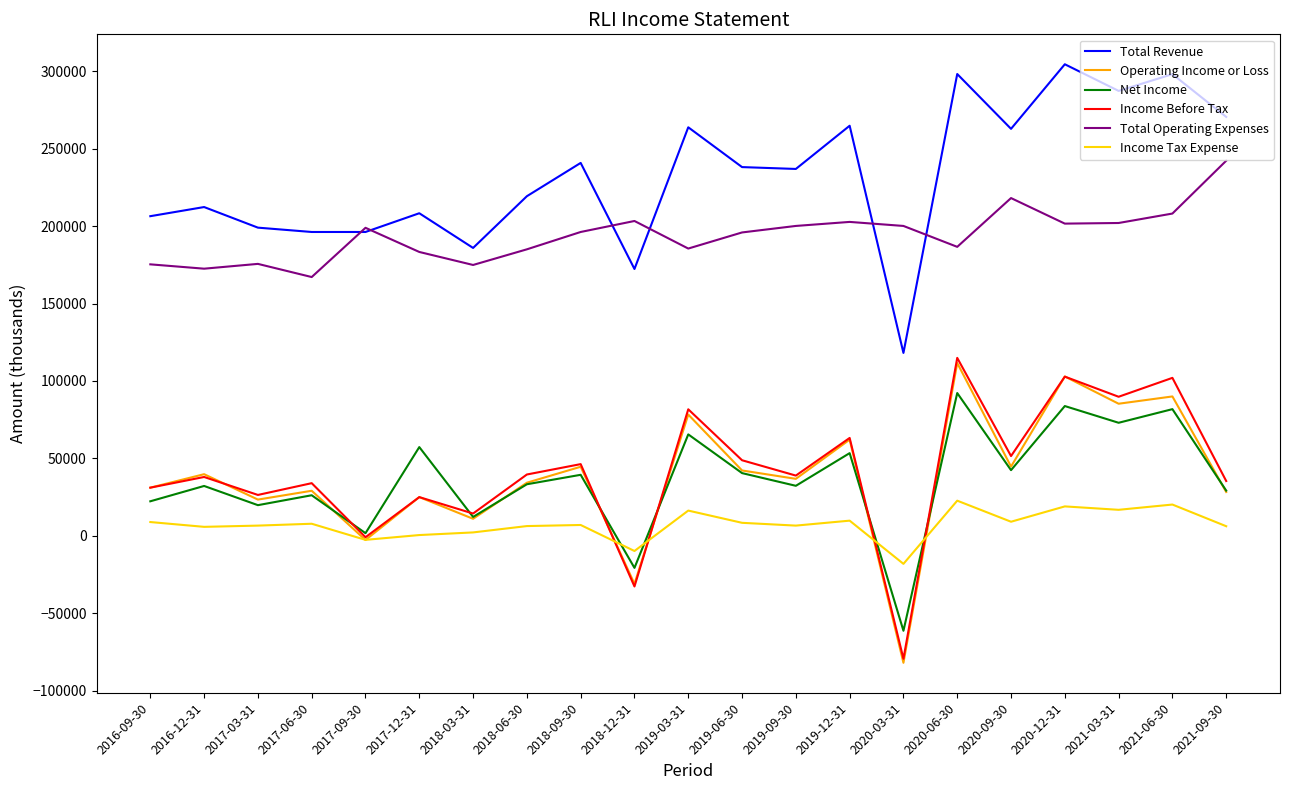

Is the value of Operating Income or Loss at 2018-03-31 greater than the value of Total Operating Expenses at 2017-03-31?

No